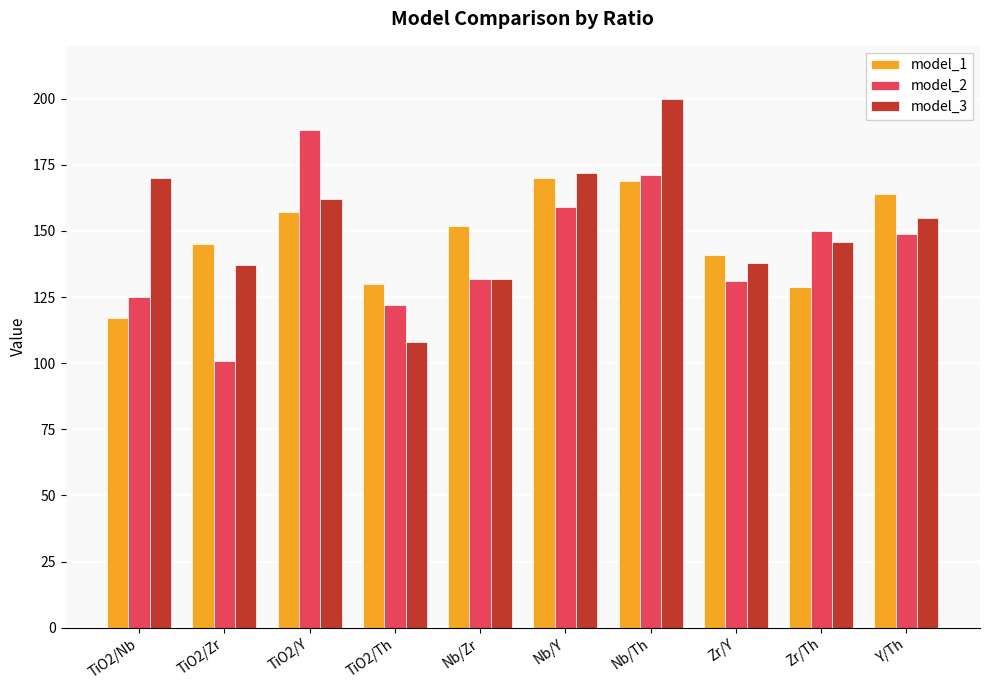

The model_1 series shows 84 at Y/Th. True or false?

False